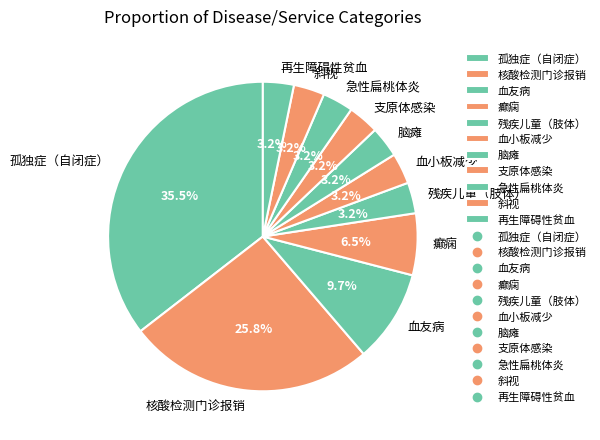

True or false: 斜视 accounts for 11% of the total.

False